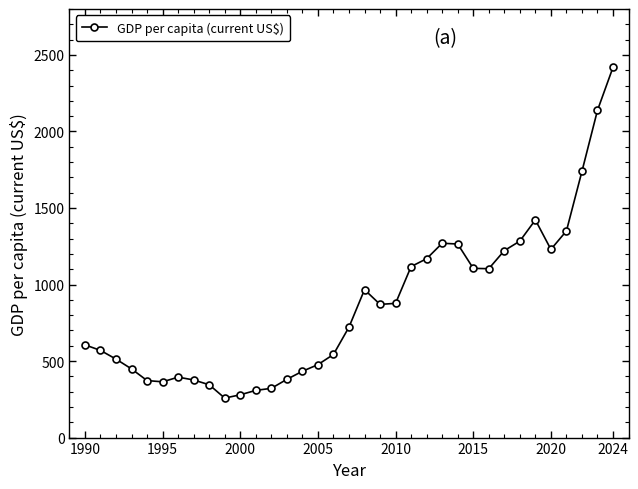

What is the greatest value displayed?

2419.3